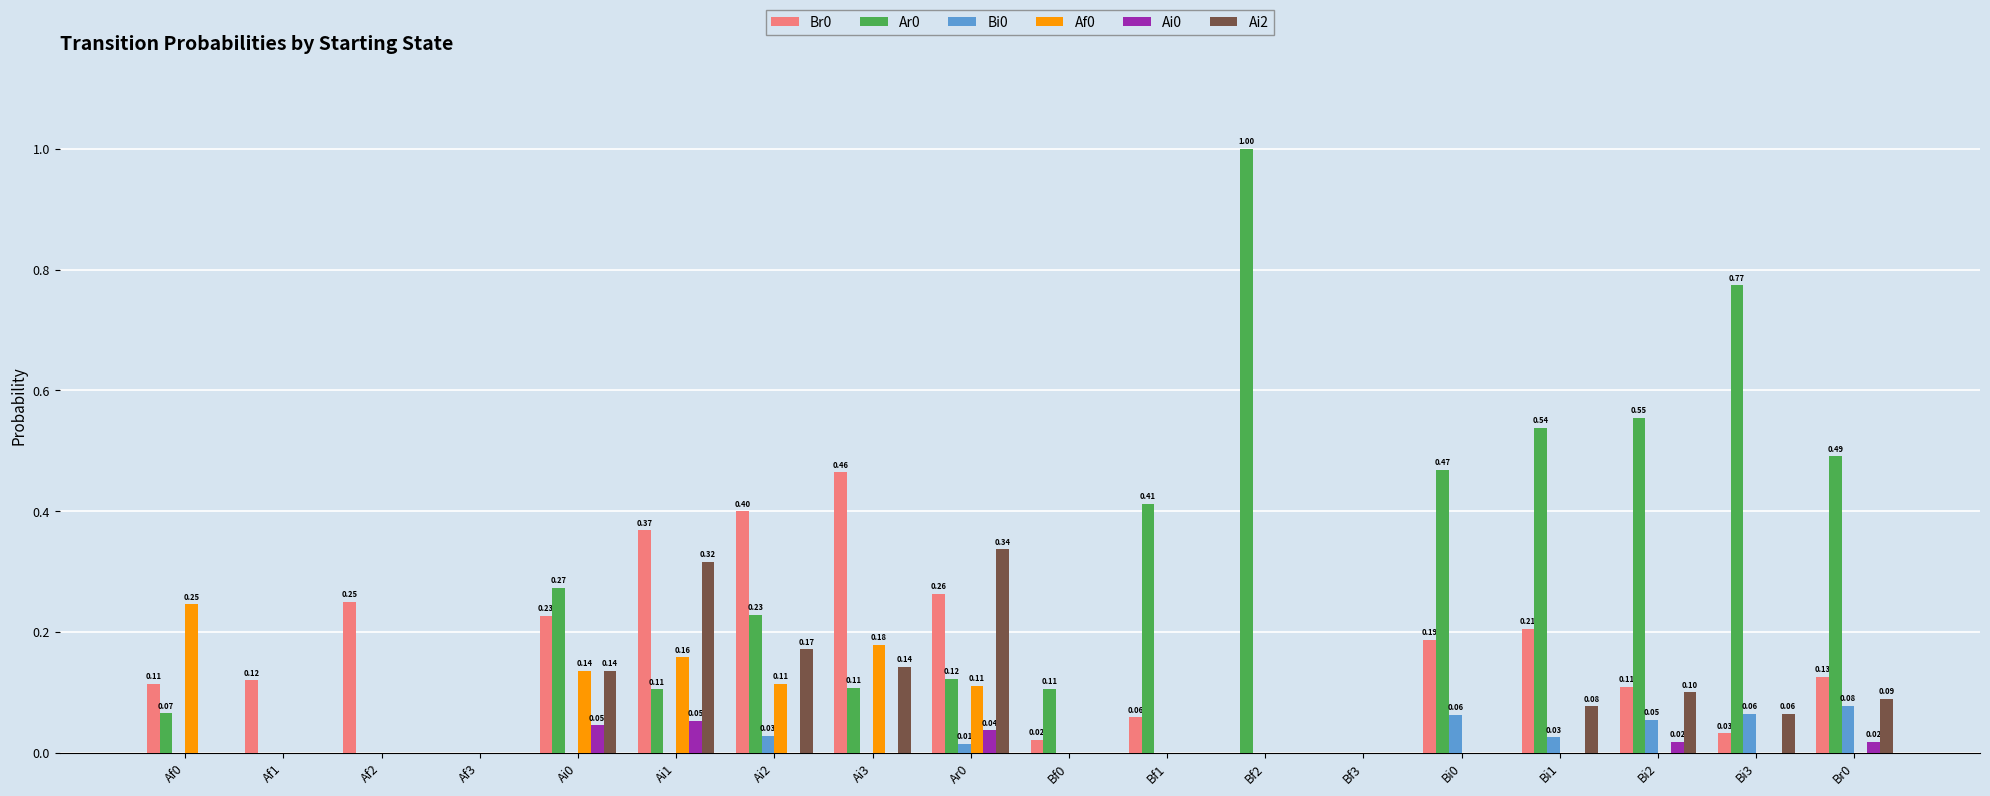

What is the total value across all series at Ai3?

0.9